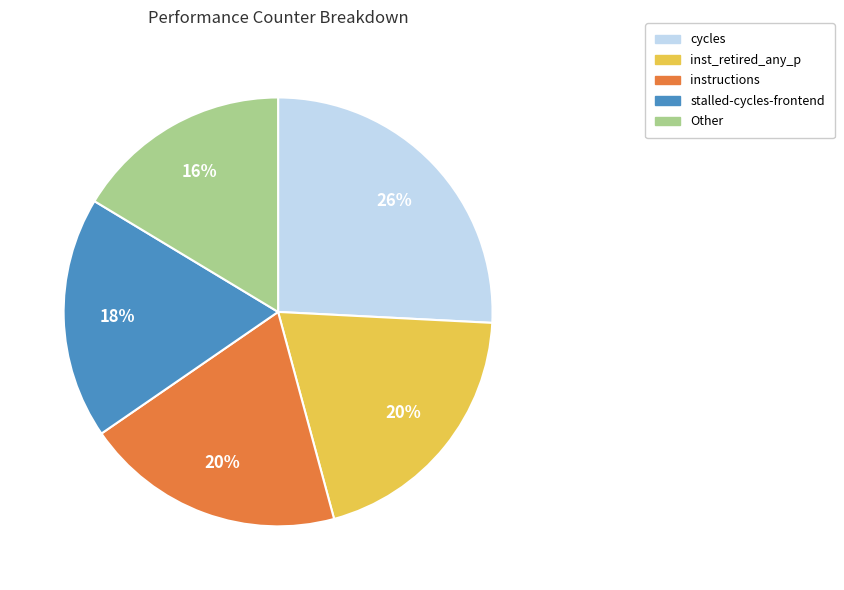

To the nearest percent, what is the difference between the Other and inst_retired_any_p slice percentages?

4%